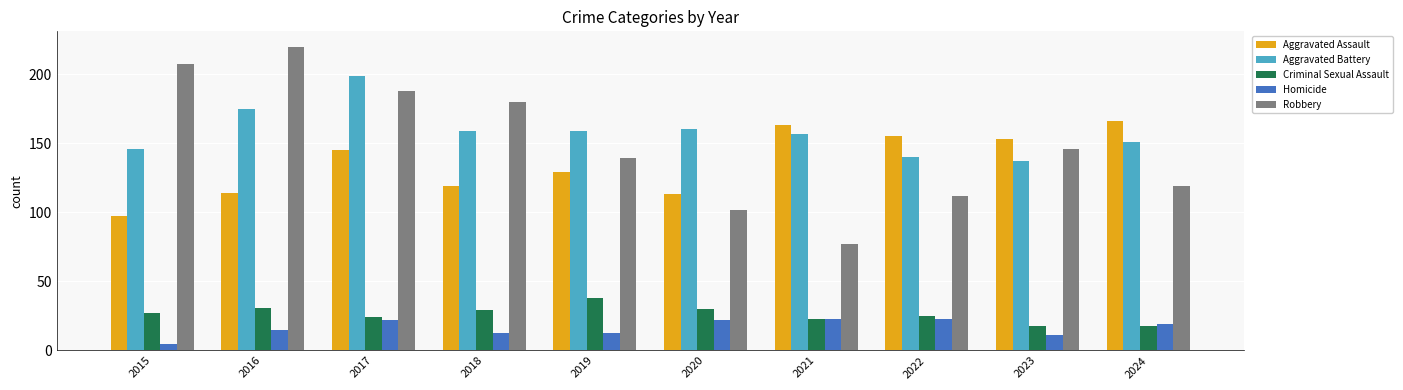

What is the difference between the highest and lowest values at 2021?

140